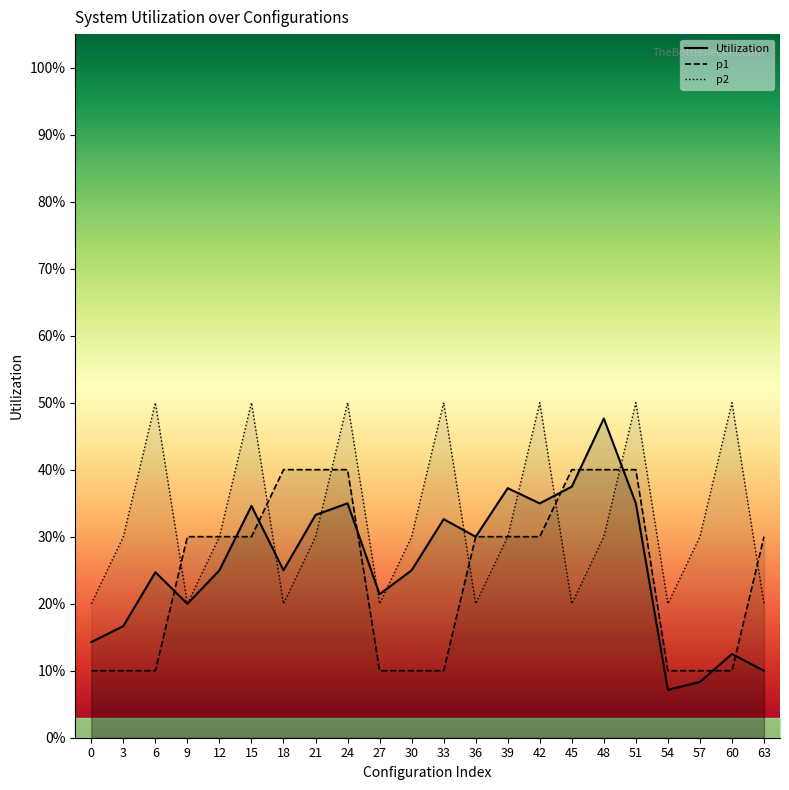

What is the lowest value of the Utilization series?

0.1